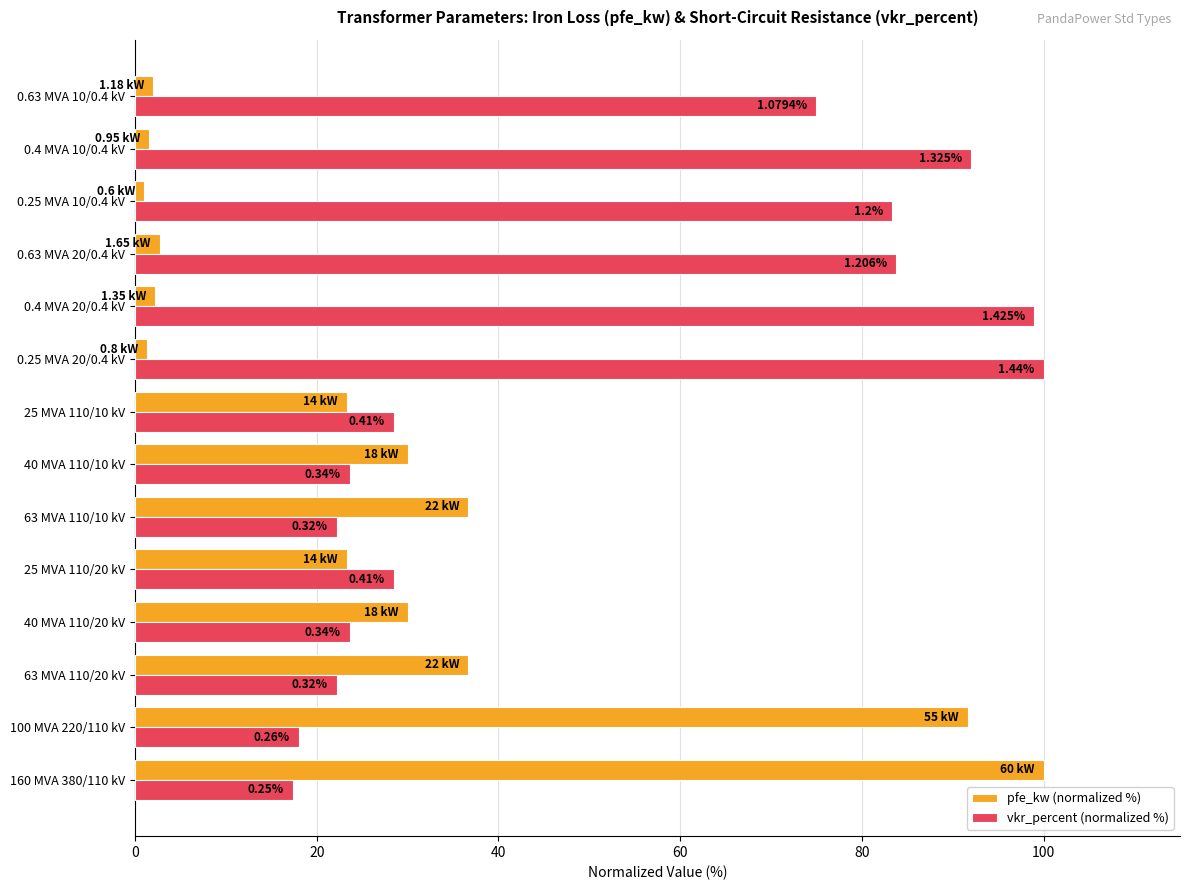

What are all the series names shown in the legend?

pfe_kw (normalized %), vkr_percent (normalized %)